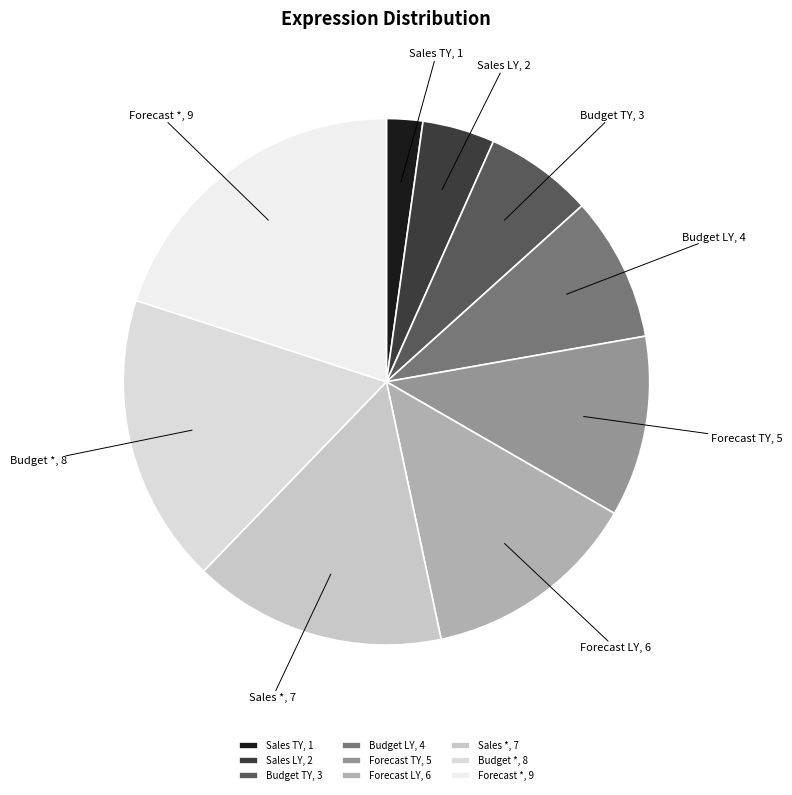

Does any single category account for the majority?

No